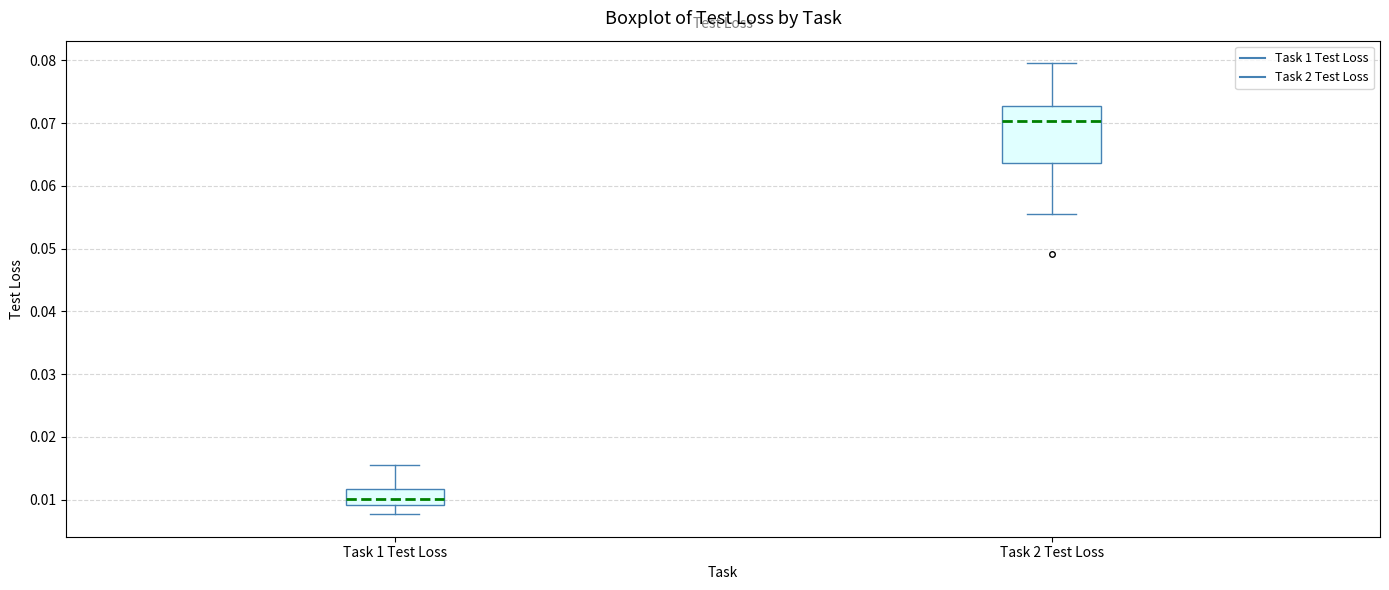

Which box has the lowest median line?

Task 1 Test Loss